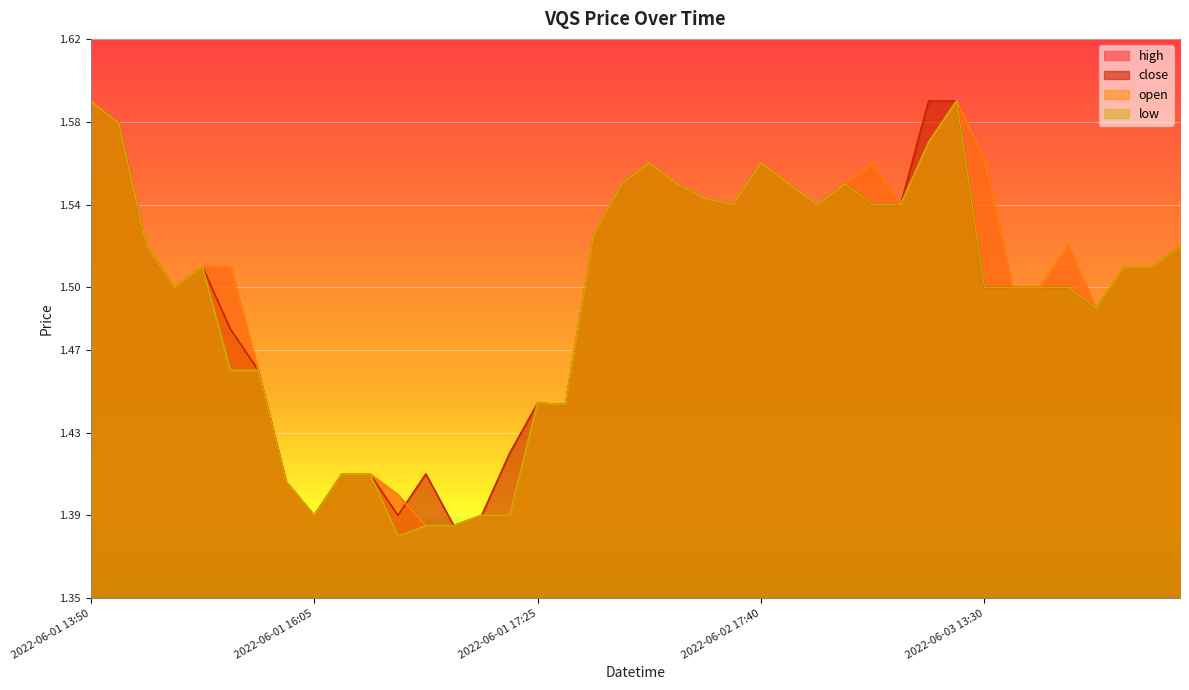

At which category does the chart reach its minimum across all series?

2022-06-01 16:30